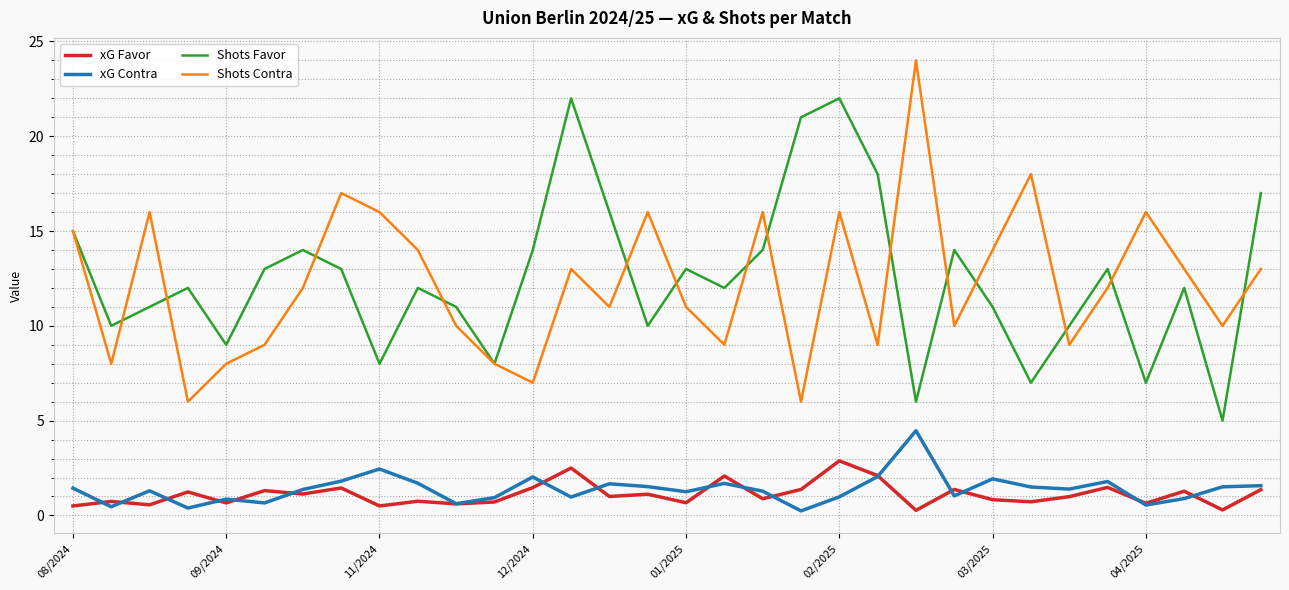

Rank the series by their maximum value, from highest to lowest.

Shots Contra, Shots Favor, xG Contra, xG Favor